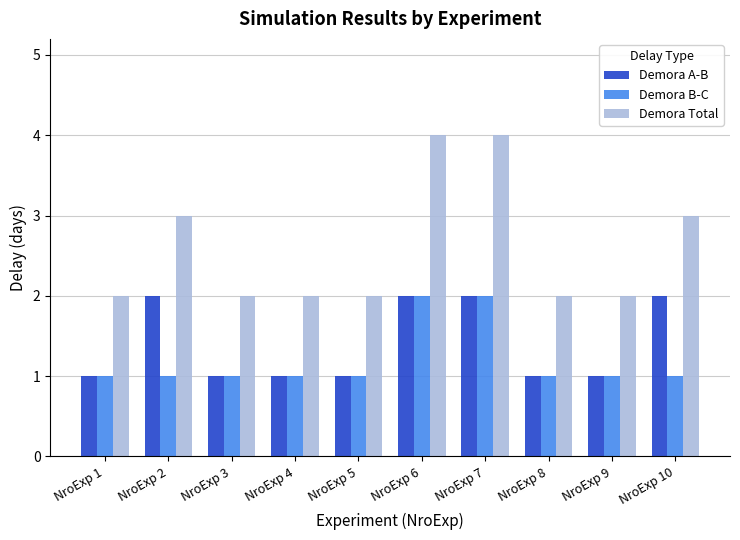

Which series has the largest range (max minus min)?

Demora Total